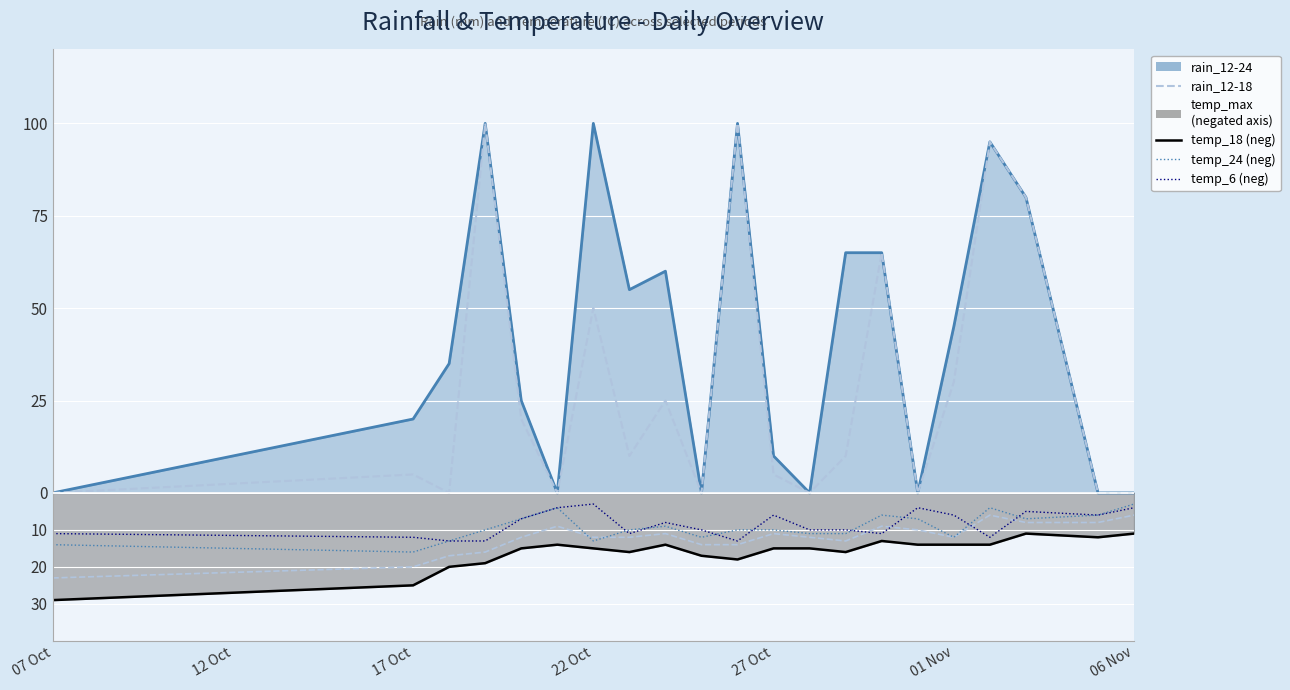

Which series ends up on top after the final intersection of temp_24 (neg) and temp_18 (neg)?

temp_24 (neg)